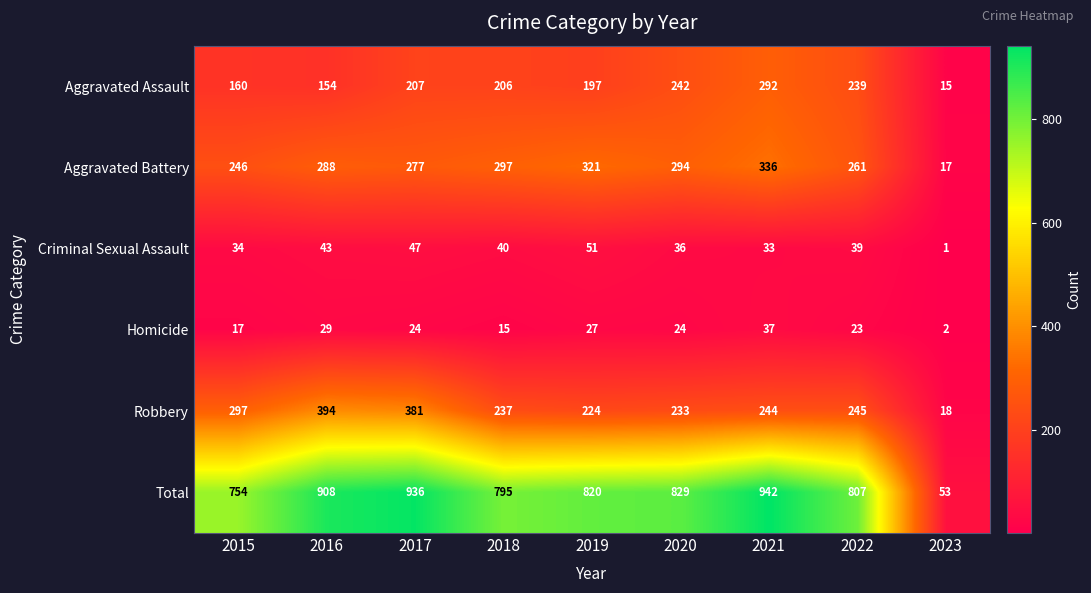

List the series in order of their peak value, highest first.

Total, Robbery, Aggravated Battery, Aggravated Assault, Criminal Sexual Assault, Homicide